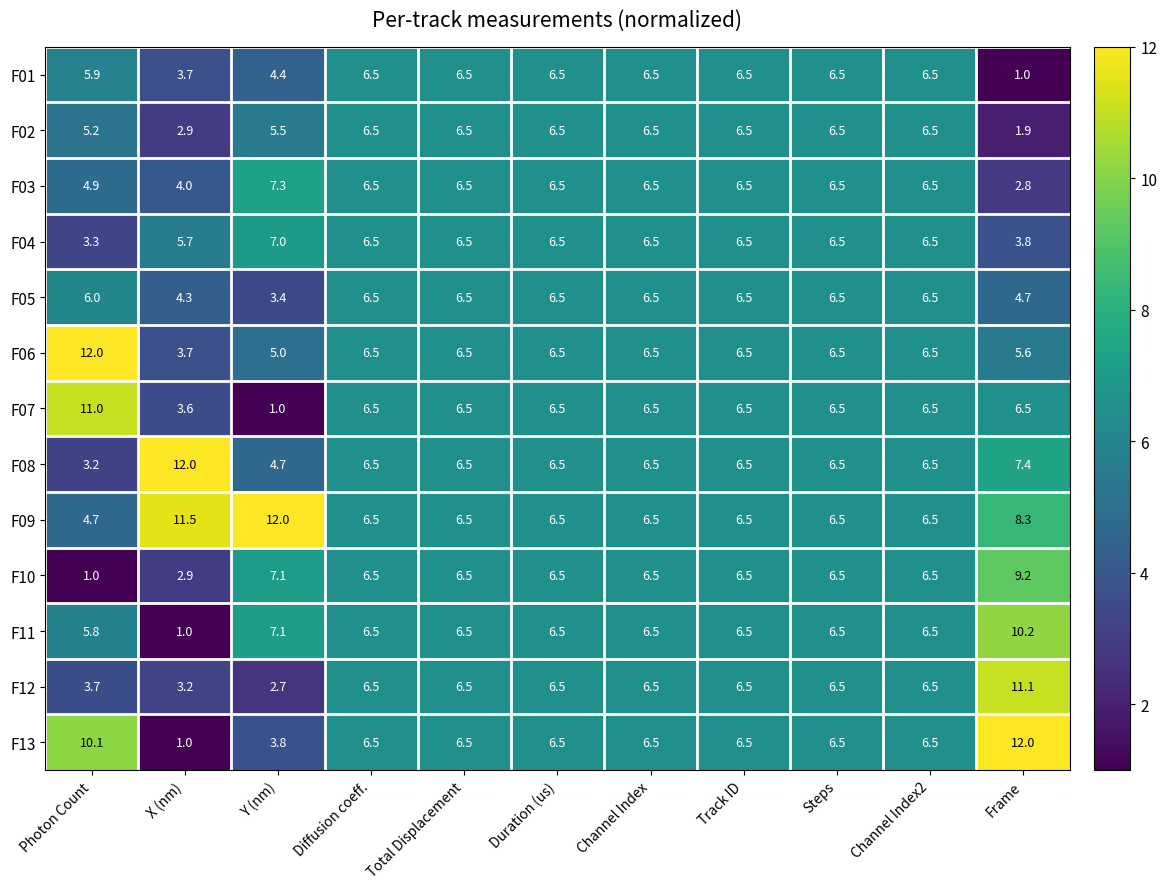

Which series has the widest spread of values?

F13